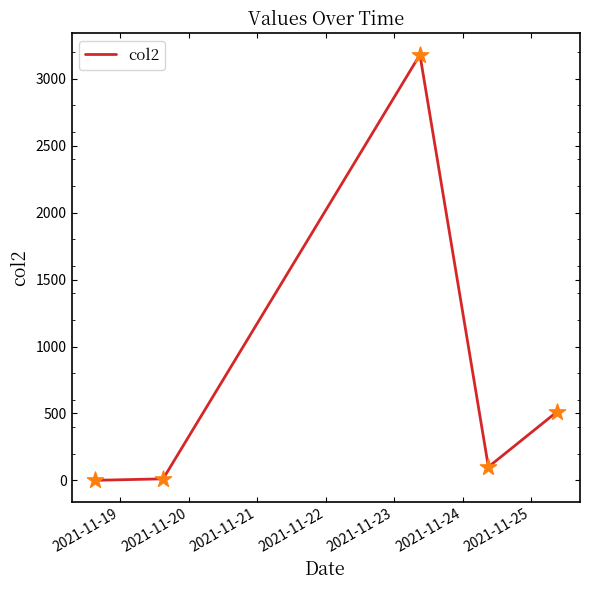

What is the average value?

761